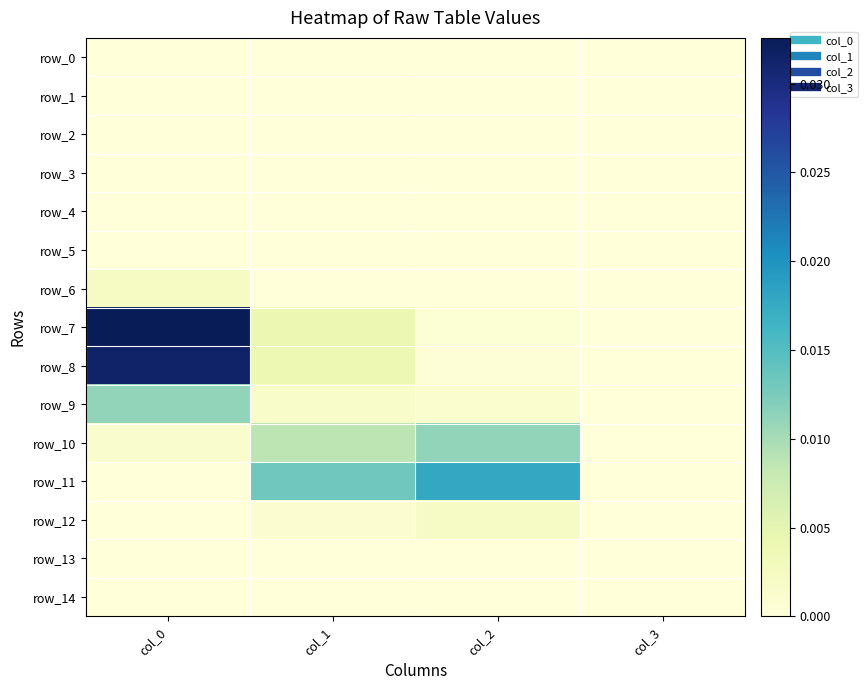

Which series changed the most between col_0 and col_1?

row_7